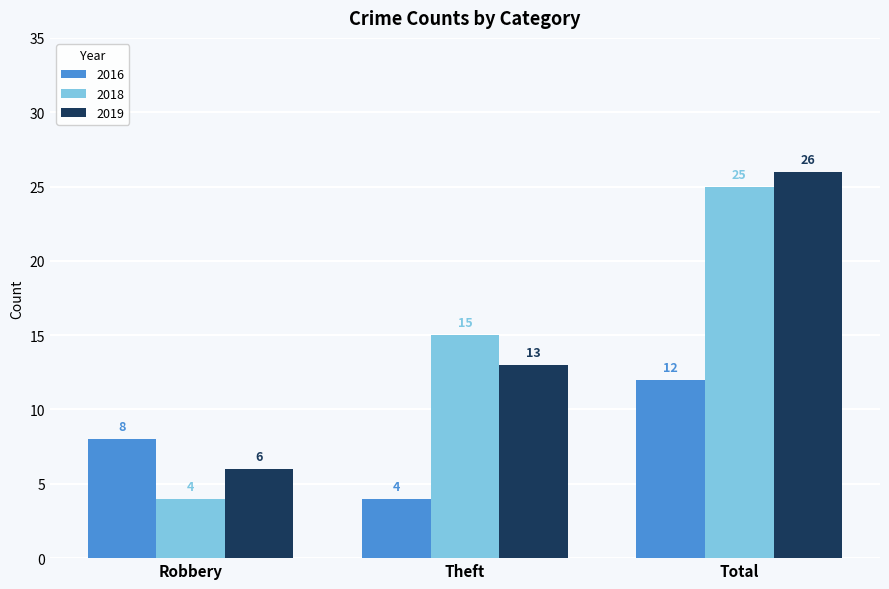

What is the maximum value shown in the chart?

26